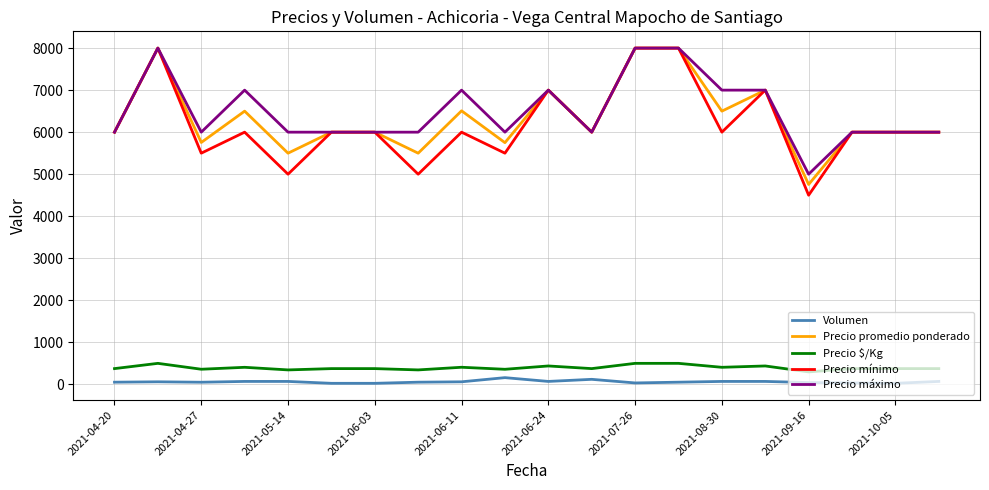

Which series has the widest spread of values?

Precio mínimo